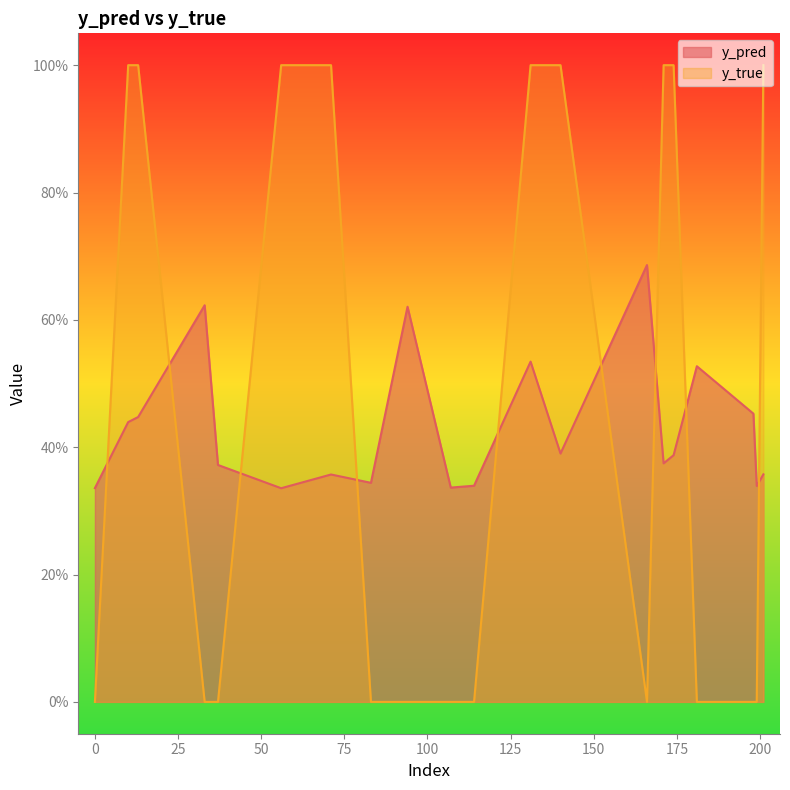

What is the difference between the highest and lowest values at 201?

0.6